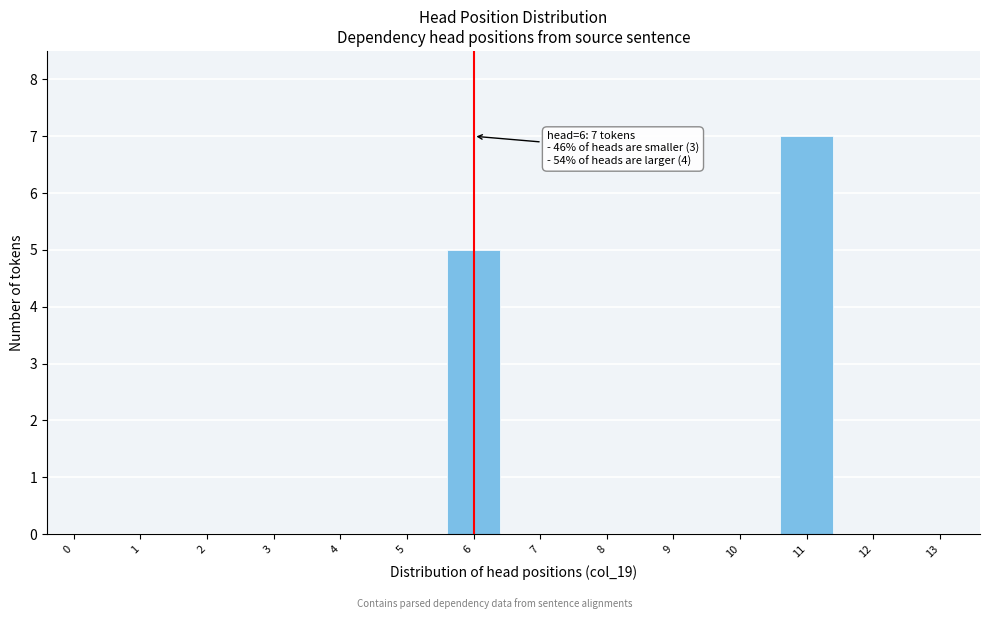

Reading left to right, list all the values displayed in this chart.

0=0	1=0	2=0	3=0	4=0	5=0	6=5	7=0	8=0	9=0	10=0	11=7	12=0	13=0